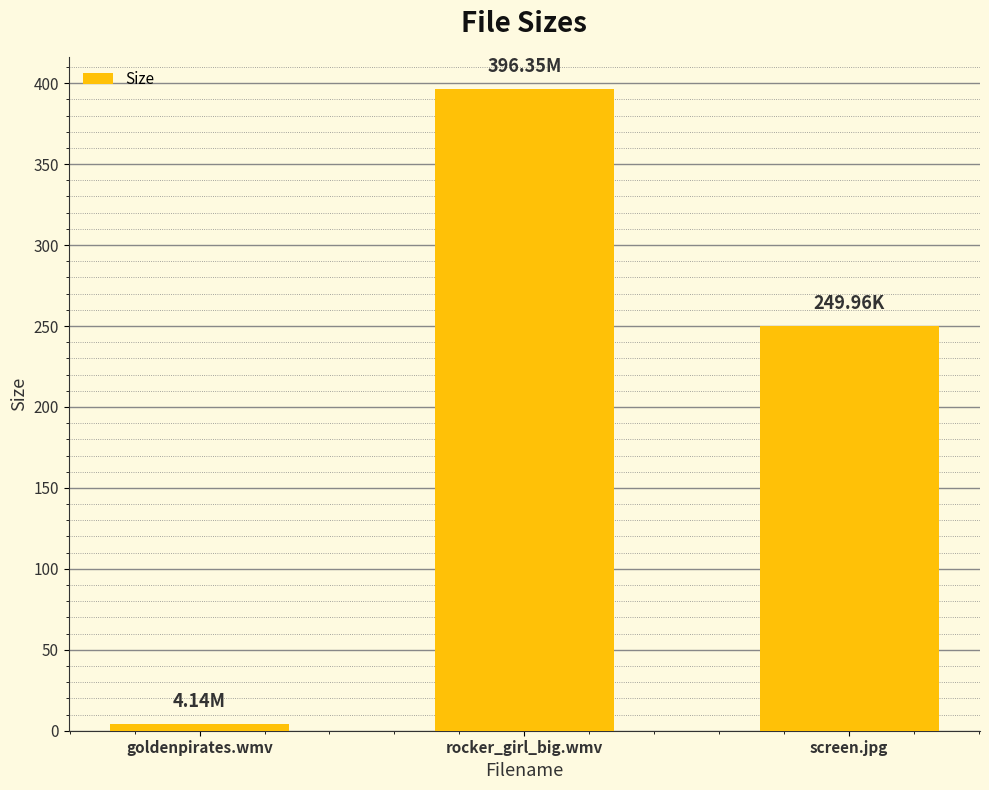

List the labels in order of value, smallest first.

goldenpirates.wmv, screen.jpg, rocker_girl_big.wmv